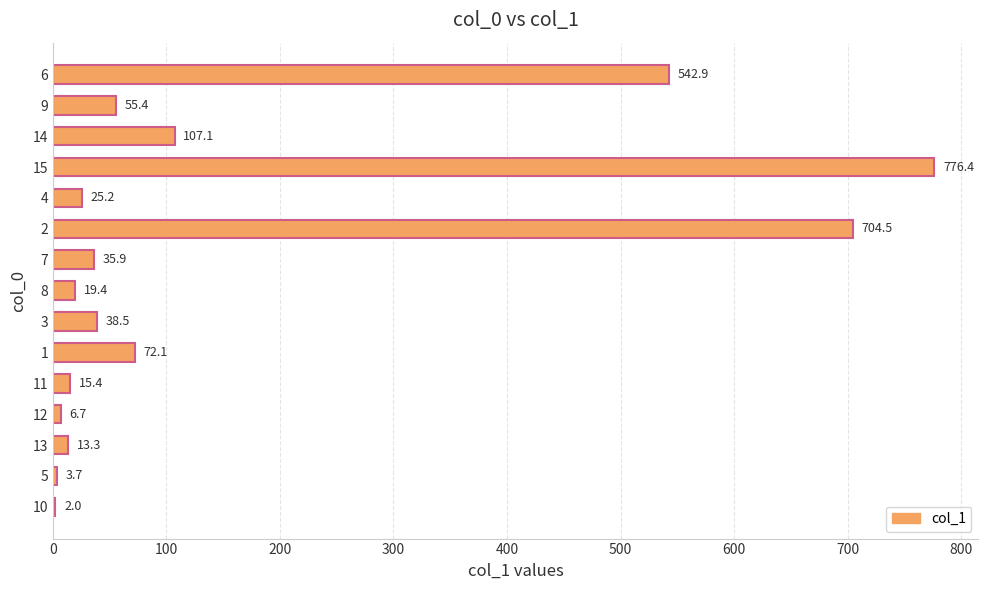

Reading top to bottom, extract all data points from this chart.

6=542.9	9=55.4	14=107.1	15=776.4	4=25.2	2=704.5	7=35.9	8=19.4	3=38.5	1=72.1	11=15.4	12=6.7	13=13.3	5=3.7	10=2.0